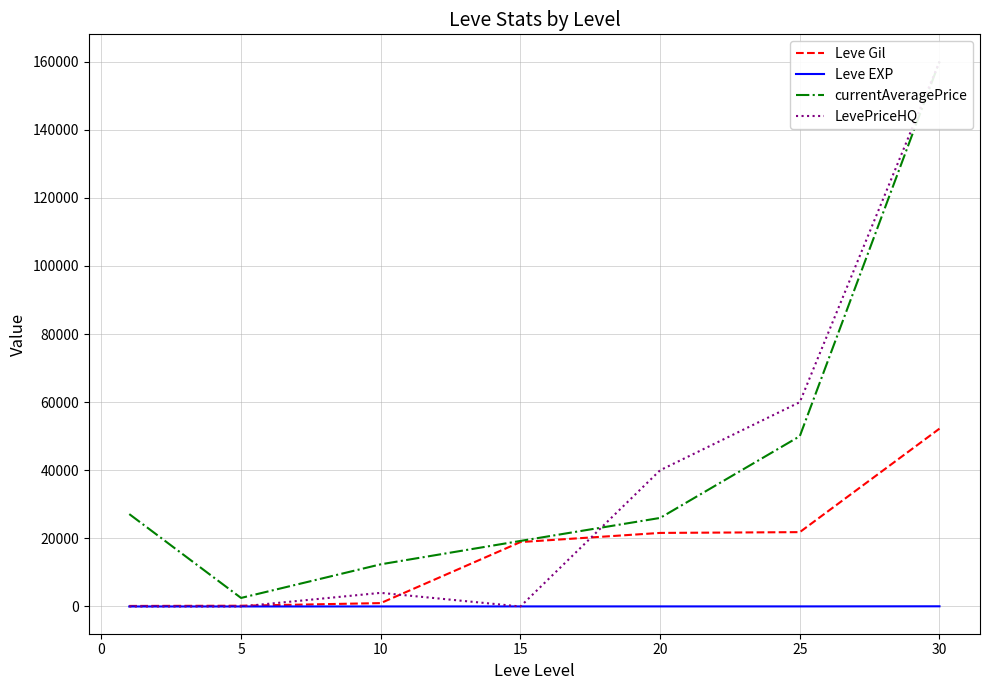

How many lines are shown in the chart?

4